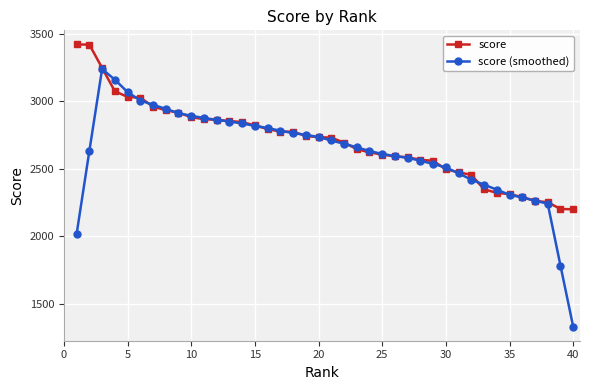

What is the value of the score (smoothed) point at the 17th from the left?

2780.4